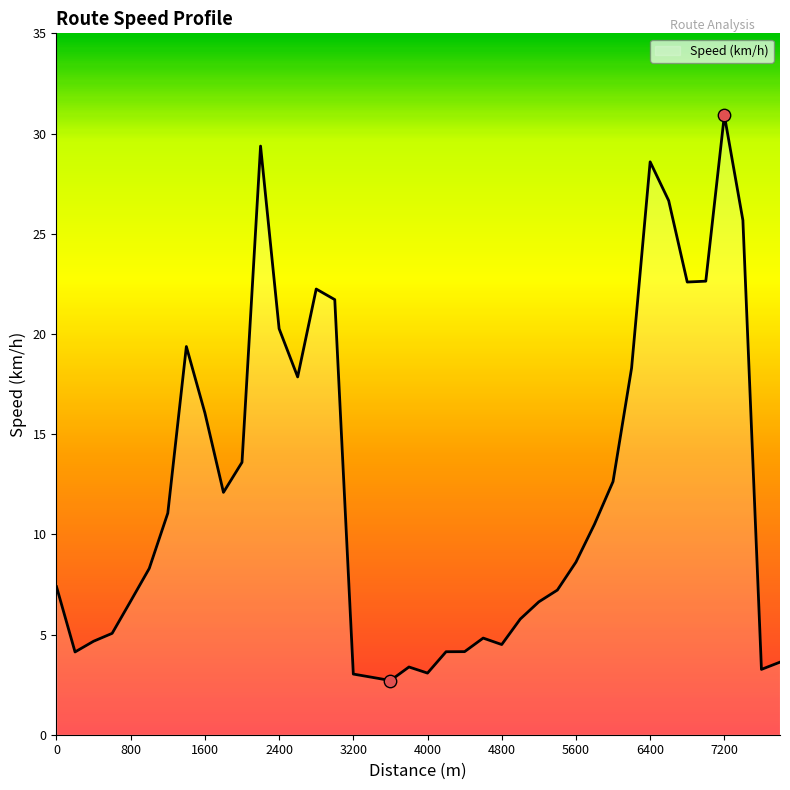

What is the minimum value shown in the chart?

2.7